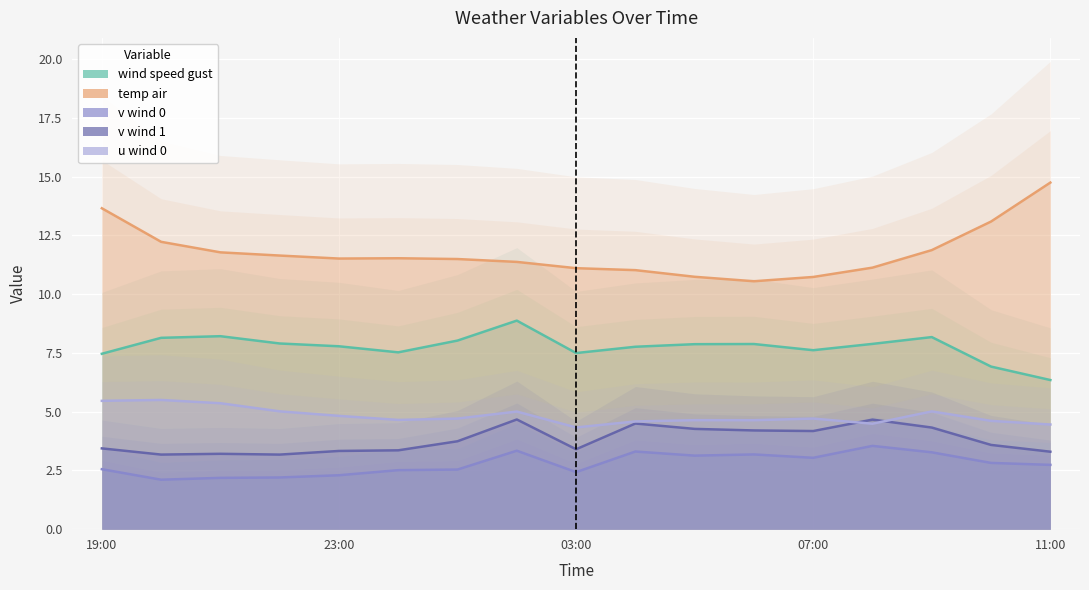

Count the number of categories in the chart.

17